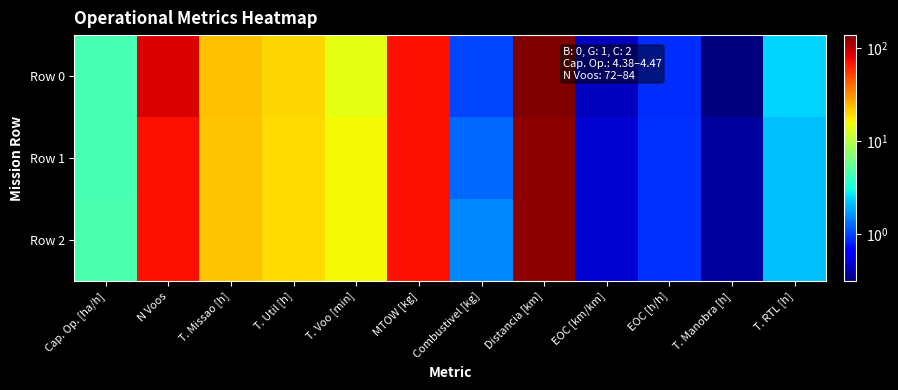

Reading left to right, extract all data points from this chart.

Row 0: Cap. Op. [ha/h]=4.4	N Voos=84.0	T. Missao [h]=22.8	T. Util [h]=19.7	T. Voo [min]=14.1	MTOW [kg]=71.5	Combustivel [kg]=1.0	Distancia [km]=138.2	EOC [km/km]=0.4	EOC [h/h]=0.9	T. Manobra [h]=0.3	T. RTL [h]=2.4
Row 1: Cap. Op. [ha/h]=4.5	N Voos=72.0	T. Missao [h]=22.4	T. Util [h]=19.4	T. Voo [min]=16.2	MTOW [kg]=71.8	Combustivel [kg]=1.2	Distancia [km]=127.0	EOC [km/km]=0.5	EOC [h/h]=0.9	T. Manobra [h]=0.4	T. RTL [h]=2.1
Row 2: Cap. Op. [ha/h]=4.5	N Voos=72.0	T. Missao [h]=22.4	T. Util [h]=19.4	T. Voo [min]=16.2	MTOW [kg]=72.1	Combustivel [kg]=1.5	Distancia [km]=126.7	EOC [km/km]=0.5	EOC [h/h]=0.9	T. Manobra [h]=0.4	T. RTL [h]=2.1